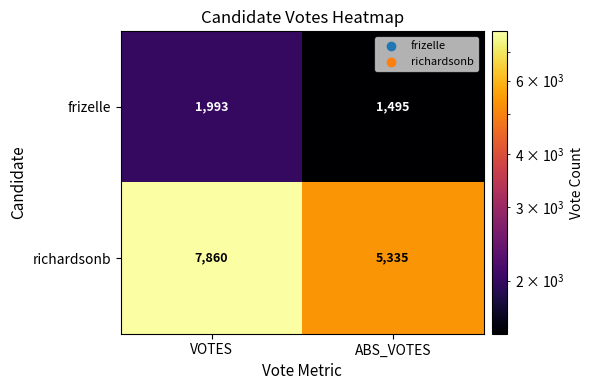

Is it true that richardsonb equals 7860 at VOTES?

True